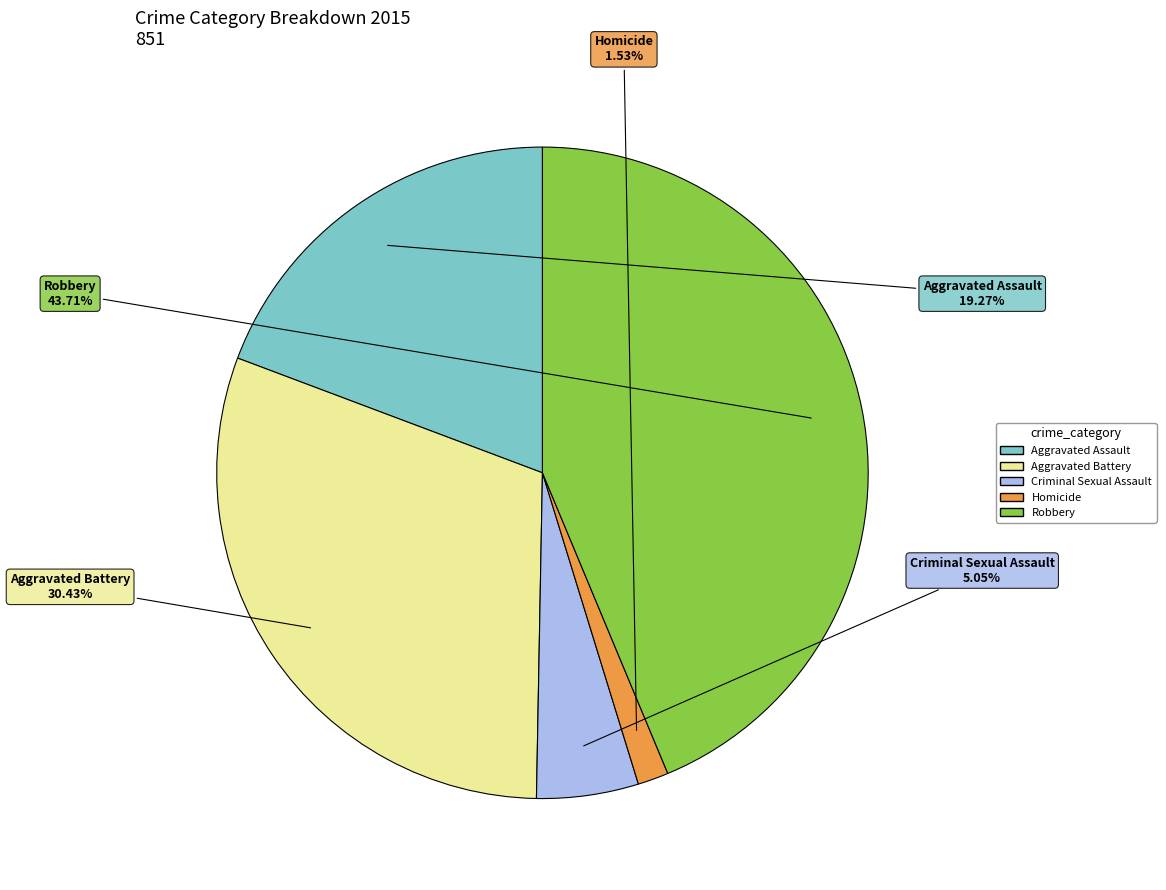

Rank the categories by value from highest to lowest.

Robbery, Aggravated Battery, Aggravated Assault, Criminal Sexual Assault, Homicide